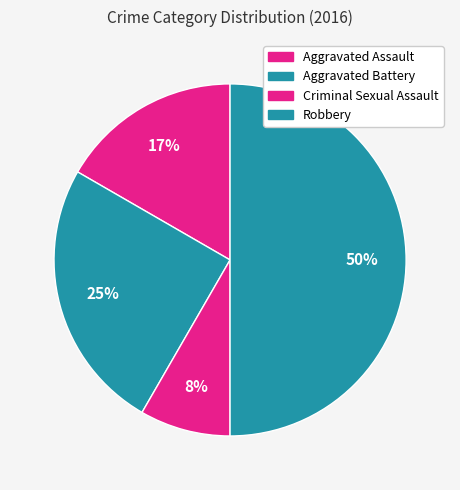

Is there any slice that represents more than half of the pie?

No